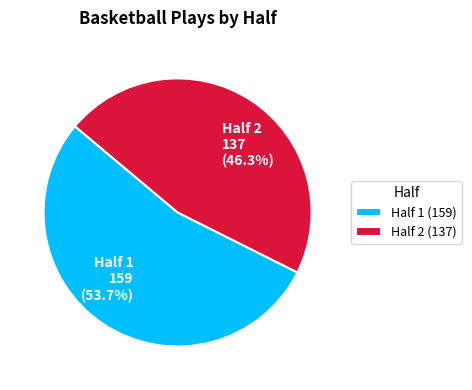

What percentage is the Half 2 slice, to the nearest percent?

46%